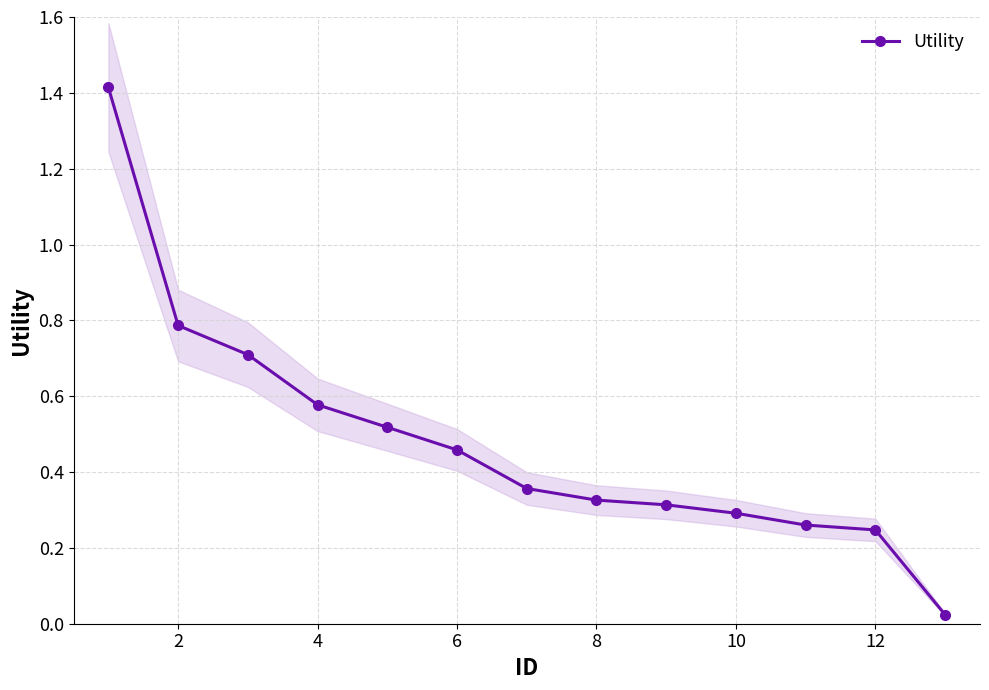

What is the maximum value for Utility?

1.4